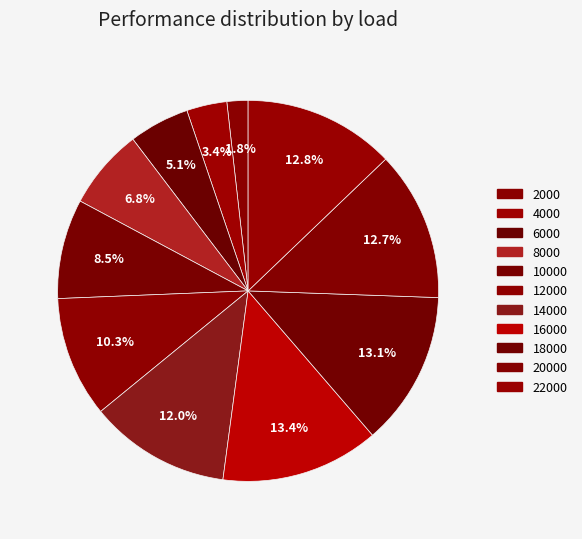

Count the number of slices in the pie.

11